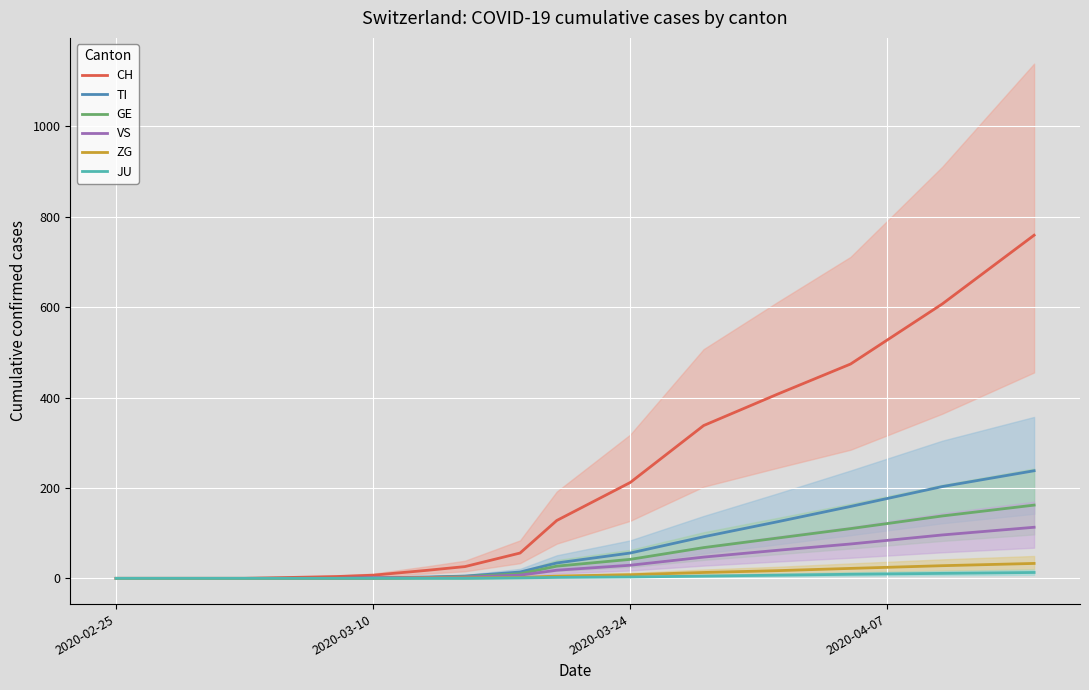

Reading left to right, extract all data points from this chart.

CH: 0	0	0	0	0	0	0	0	4	7	18	26	56	128	212	338	407	474	607	759
TI: 0	0	0	0	0	0	0	0	0	1	3	5	14	34	56	92	125	159	203	238
GE: 0	0	0	0	0	0	0	0	0	0	2	4	10	27	42	68	89	110	138	162
VS: 0	0	0	0	0	0	0	0	0	1	2	3	7	18	29	47	62	76	96	113
ZG: 0	0	0	0	0	0	0	0	0	0	1	1	2	5	8	13	17	22	28	33
JU: 0	0	0	0	0	0	0	0	0	0	0	0	1	2	3	5	7	9	11	13